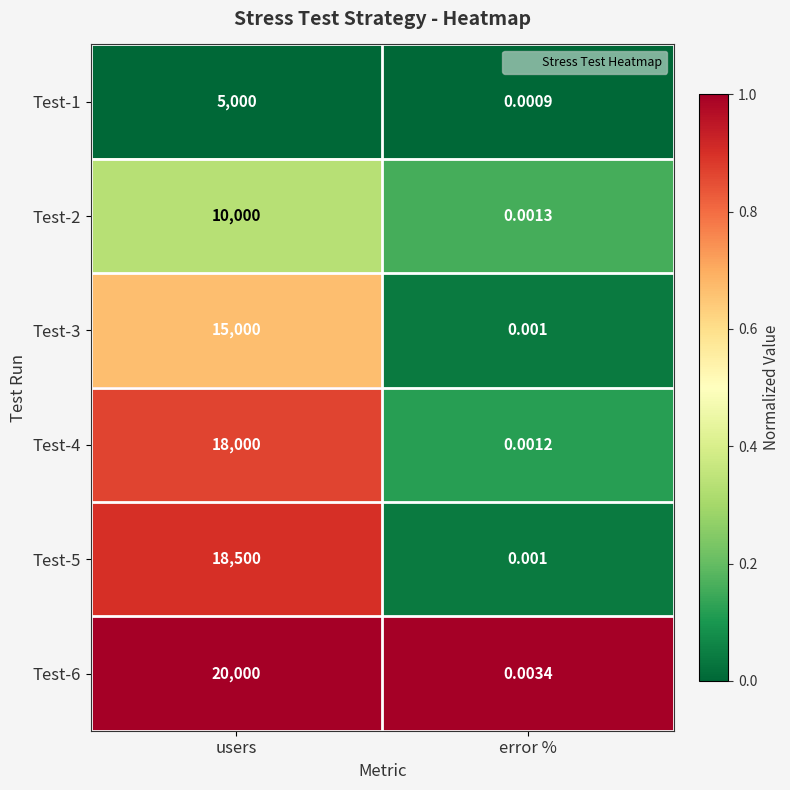

Where is Test-4 nearest to the value 9000?

error %